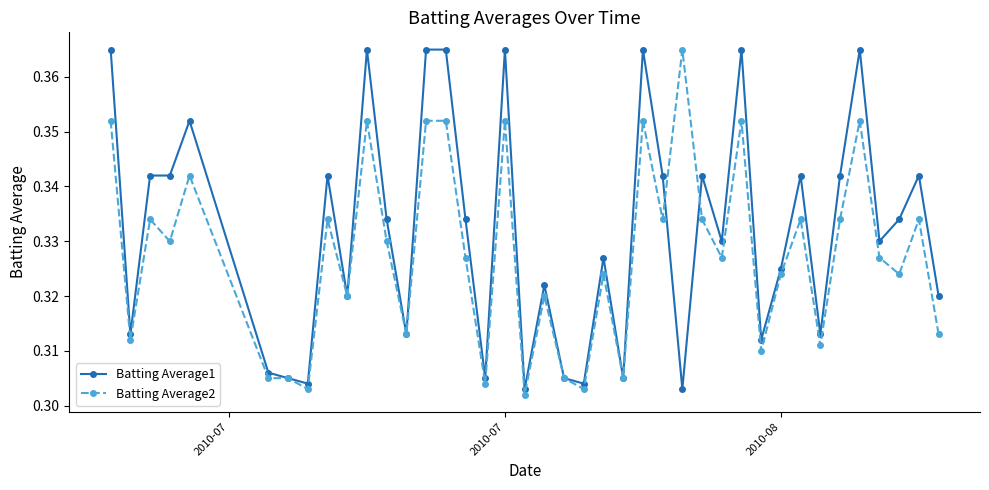

Count the Batting Average2 values in the range 0 to 1.

40